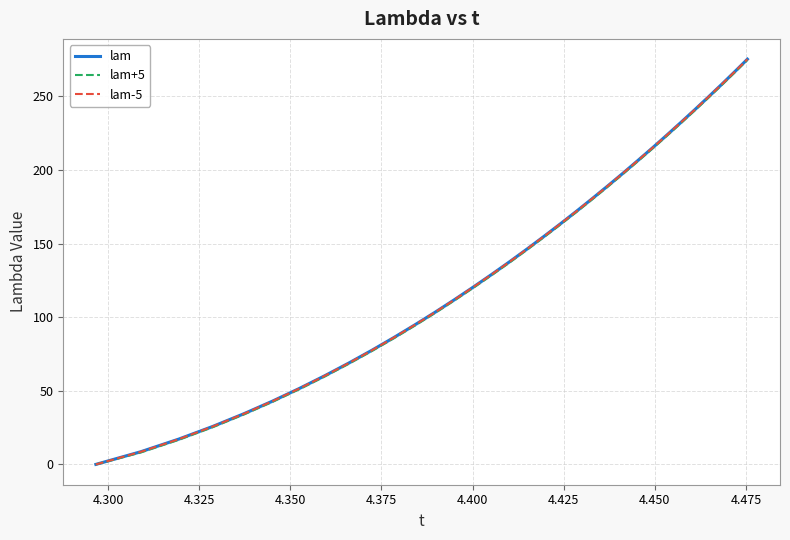

What is the lowest value of the lam+5 series?

-0.1